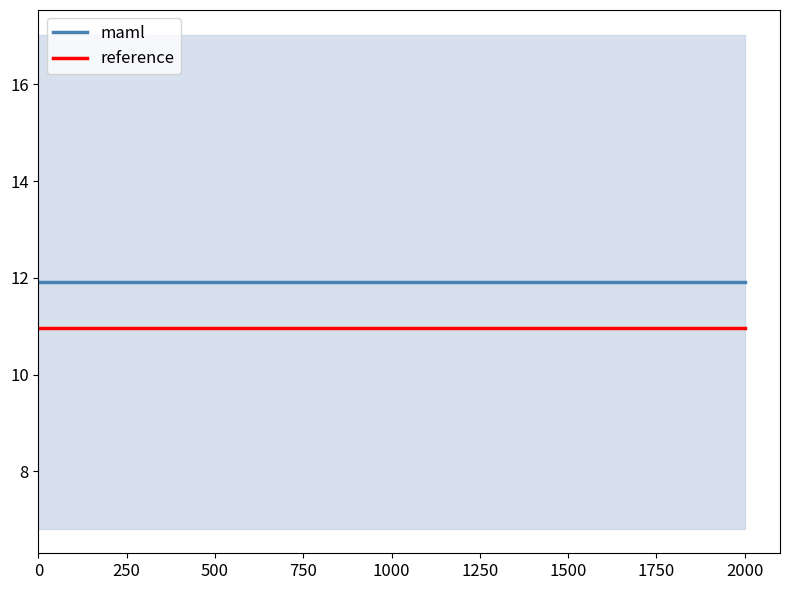

True or false: maml and reference intersect in this chart.

False